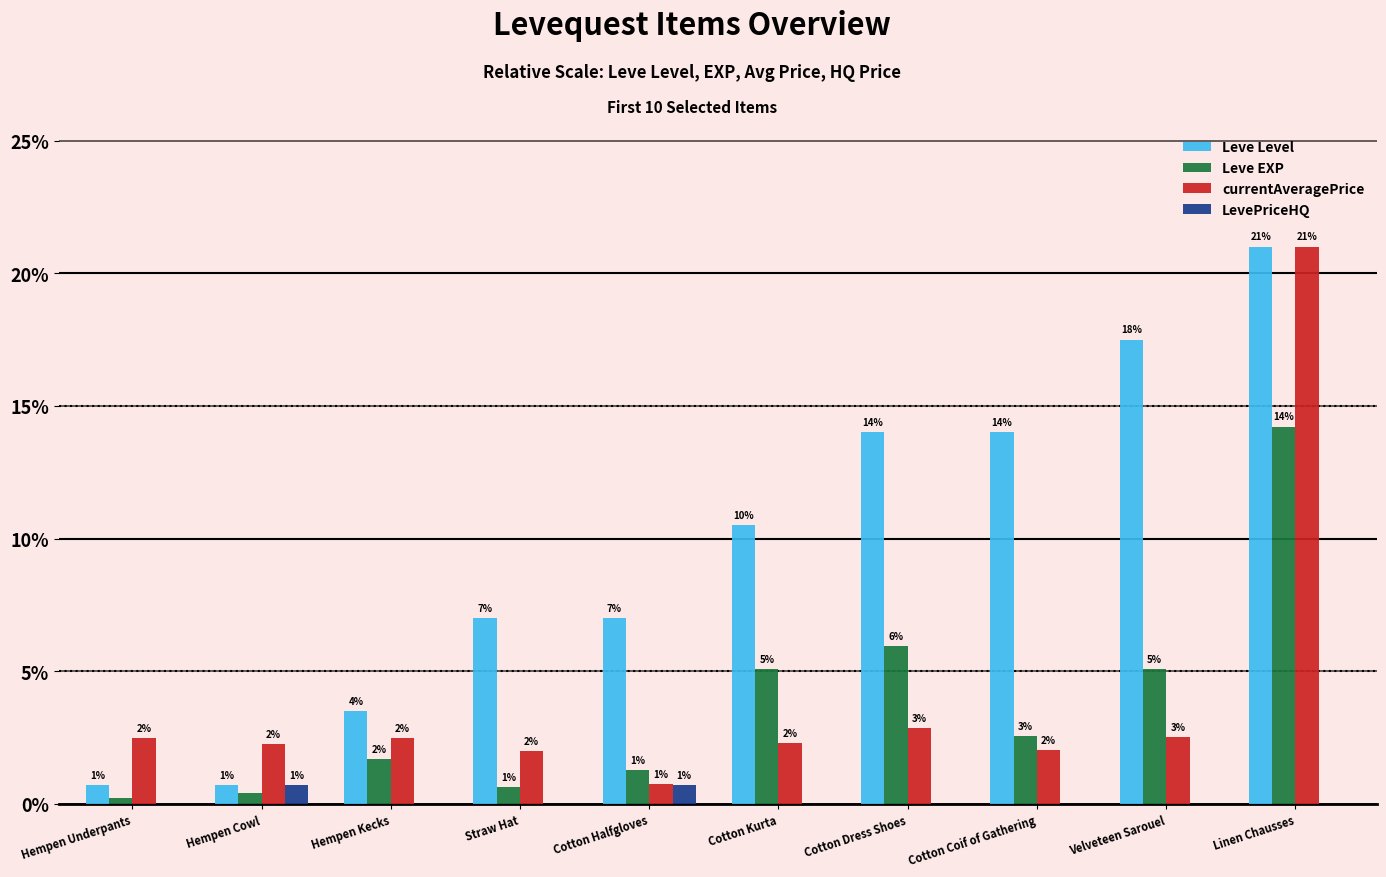

What is the sum of all currentAveragePrice values?

40.6